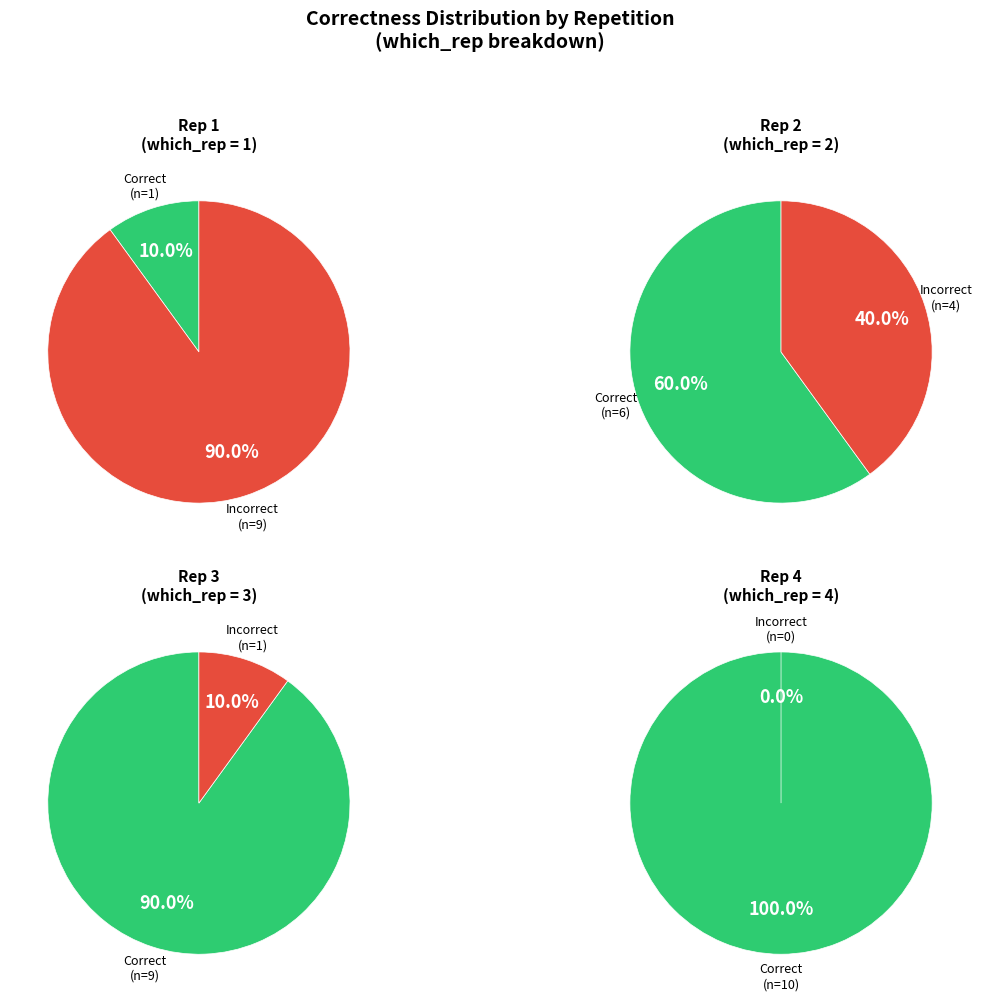

What percentage is NOT represented by 19?

100.0%